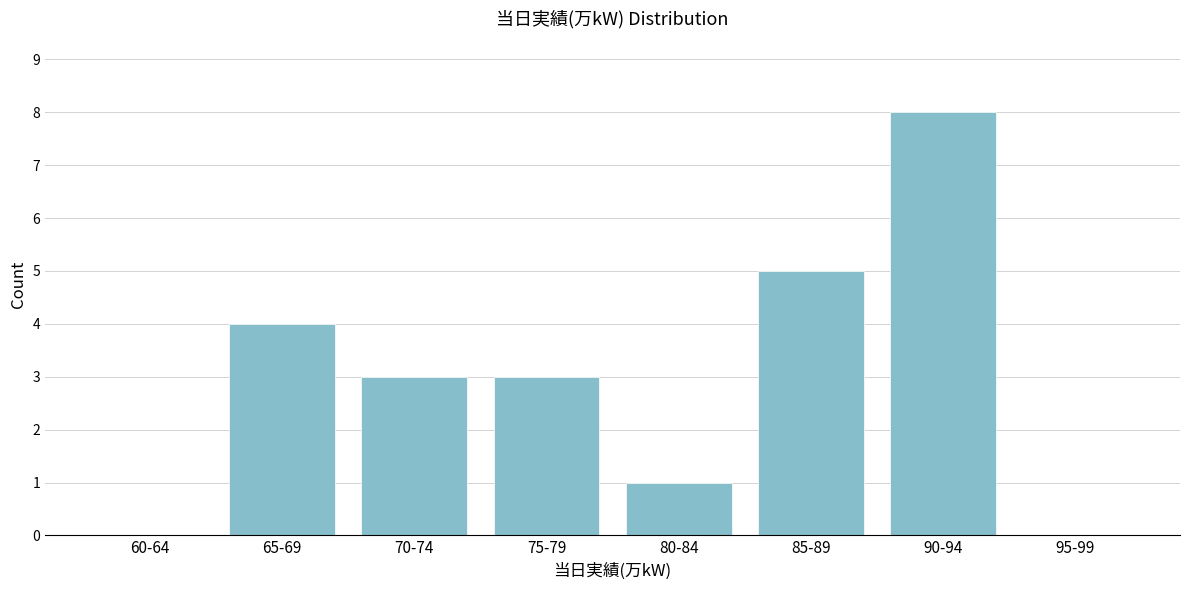

Reading left to right, extract all data points from this chart.

60-64=0	65-69=4	70-74=3	75-79=3	80-84=1	85-89=5	90-94=8	95-99=0